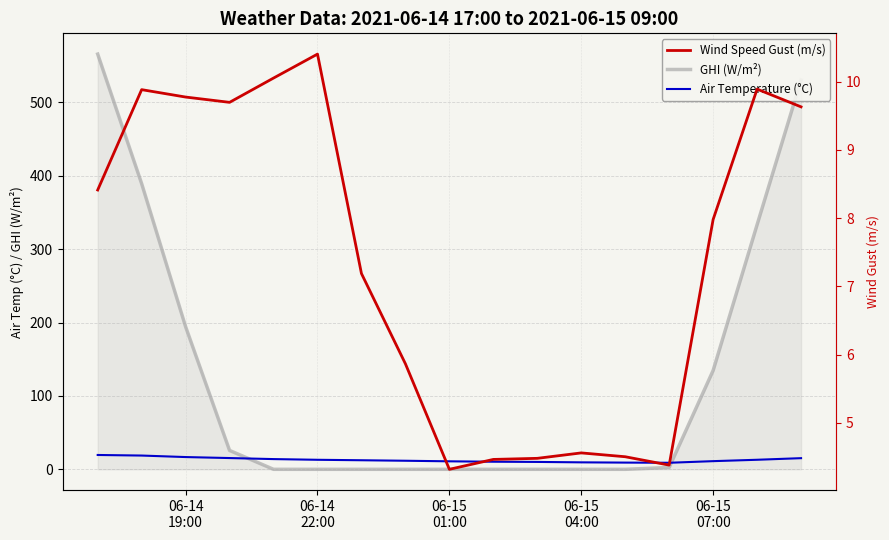

True or false: Air Temperature (°C) and GHI (W/m²) intersect in this chart.

True